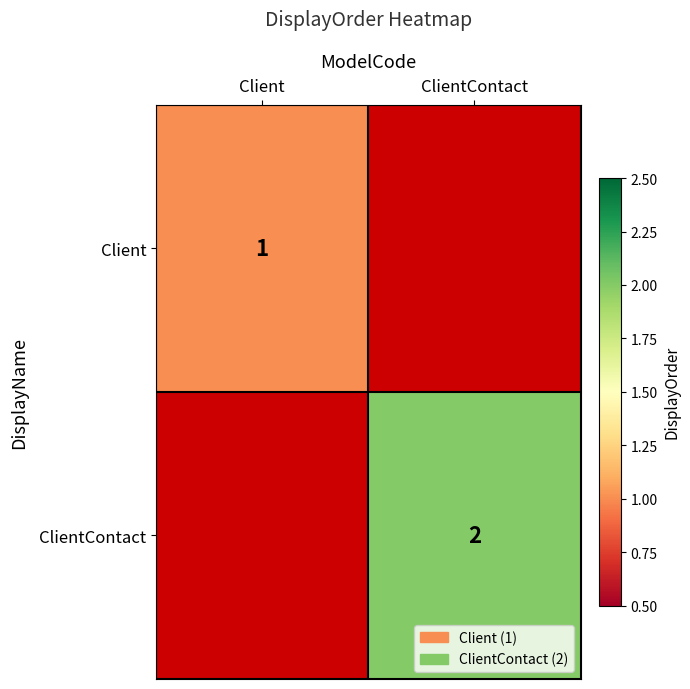

The value of ClientContact at ClientContact is 2. True or false?

True